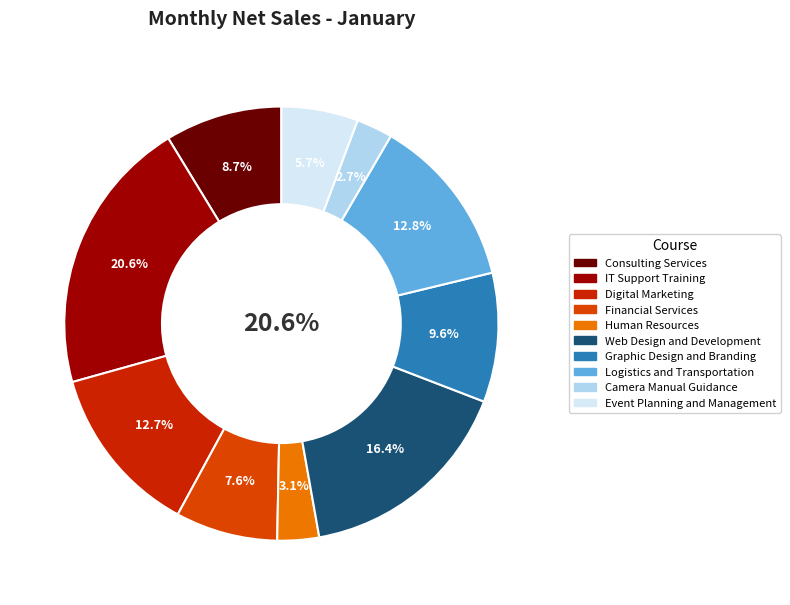

To the nearest percent, what percentage of the pie is Consulting Services?

9%